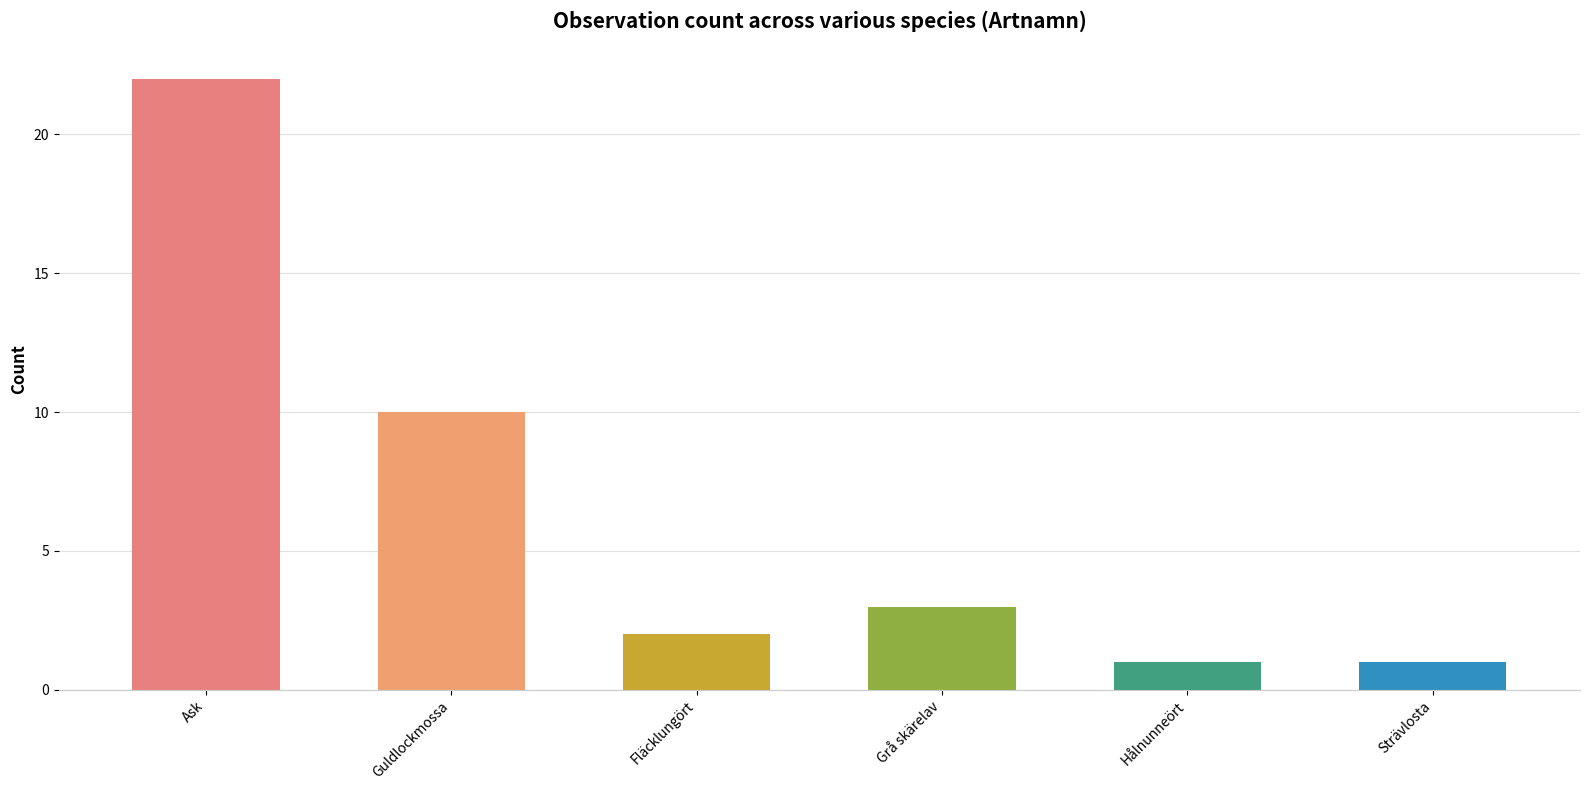

What is the maximum value shown in the chart?

22